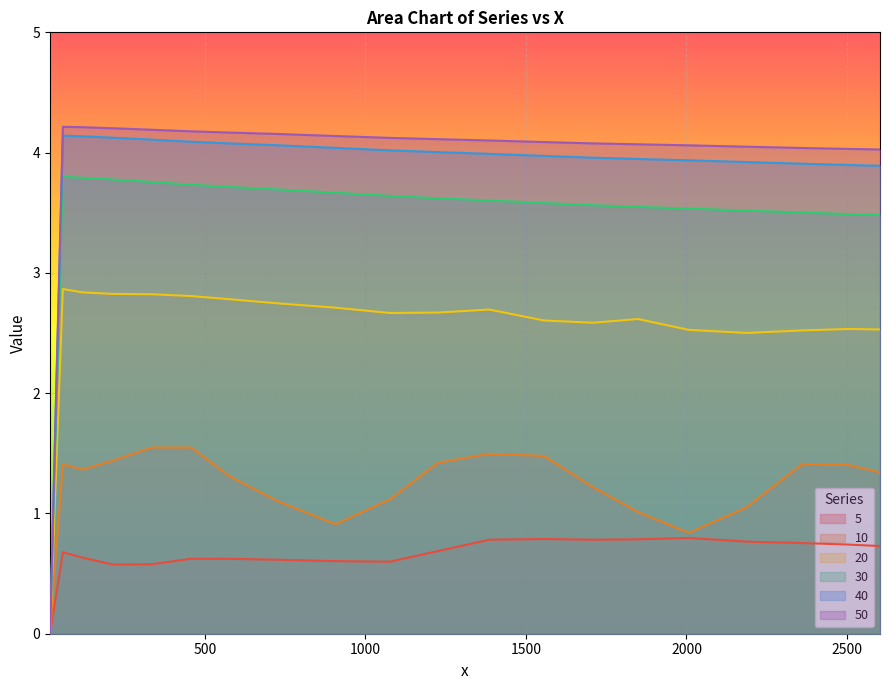

Which series has the largest range (max minus min)?

50